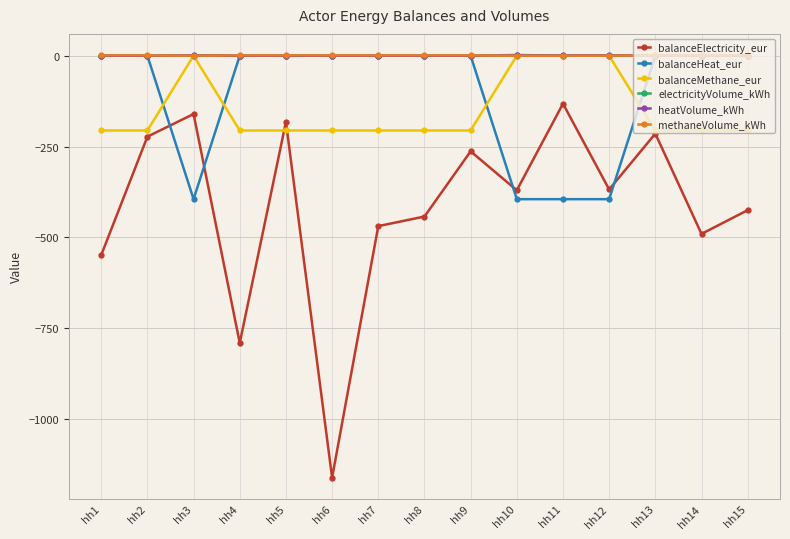

Which series has the widest spread of values?

balanceElectricity_eur